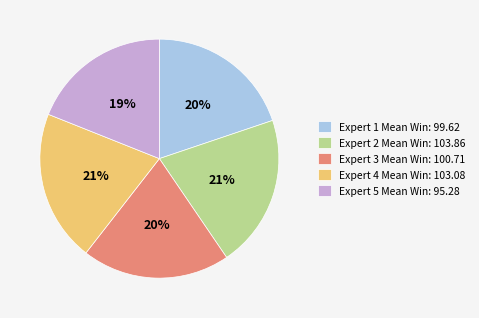

Does any single category account for the majority?

No